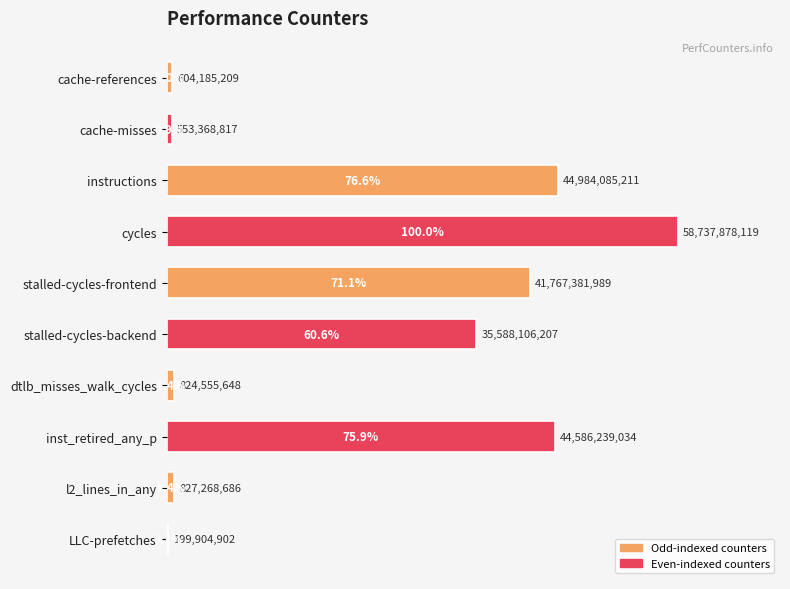

Reading top to bottom, list all the values displayed in this chart.

cache-references=1.0	cache-misses=0.9	instructions=76.6	cycles=100.0	stalled-cycles-frontend=71.1	stalled-cycles-backend=60.6	dtlb_misses_walk_cycles=1.4	inst_retired_any_p=75.9	l2_lines_in_any=1.4	LLC-prefetches=0.3